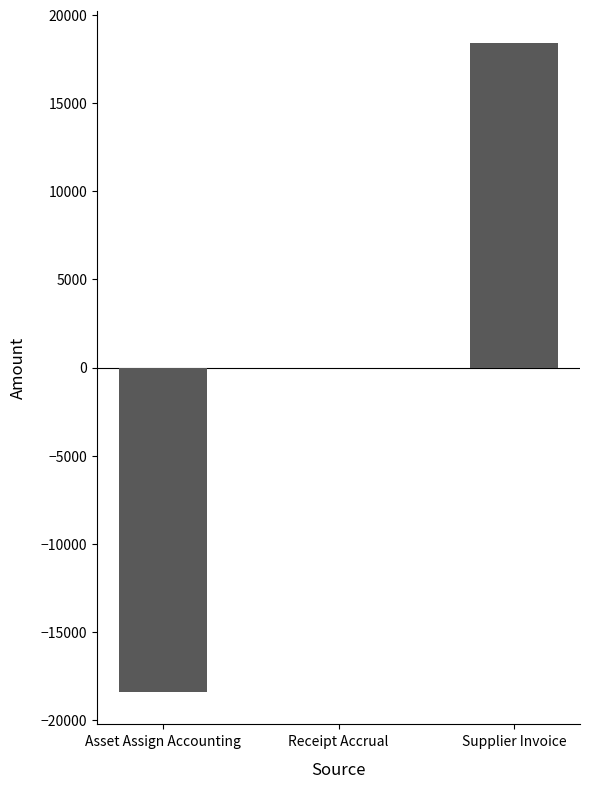

What is the greatest value displayed?

18409.5